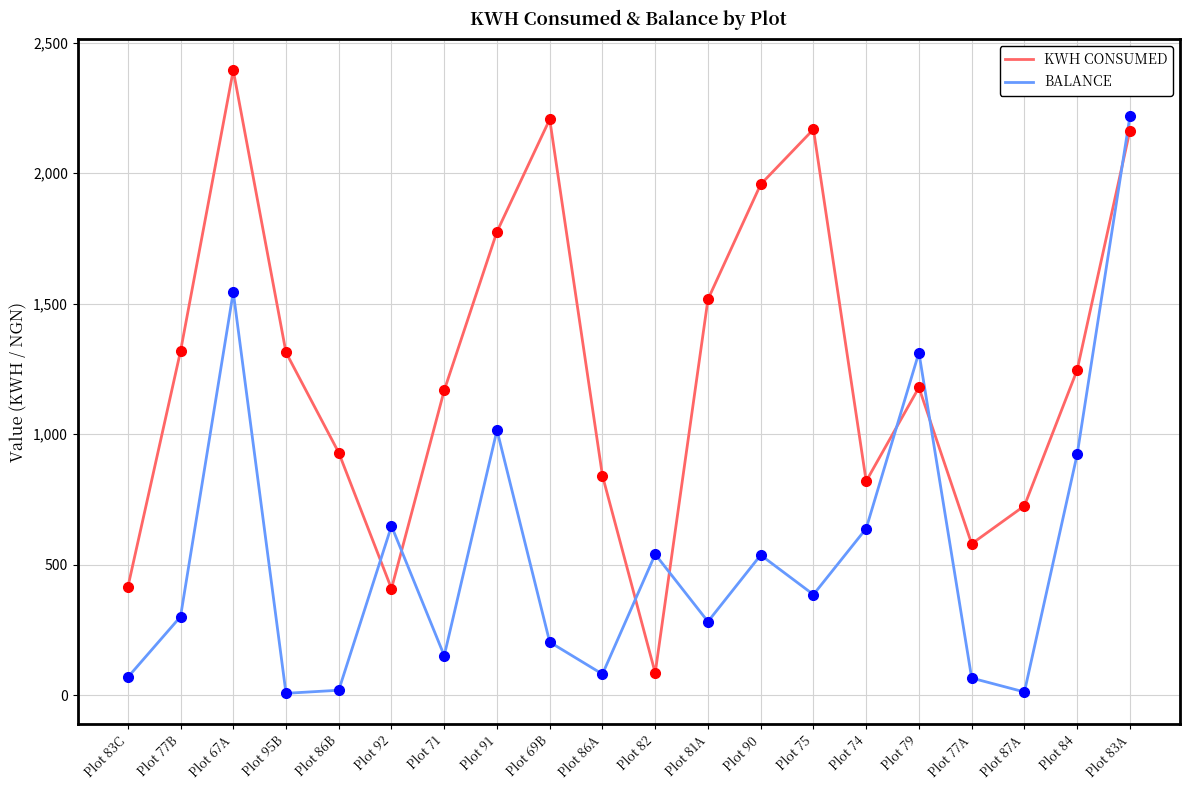

Where do KWH CONSUMED and BALANCE first cross each other?

Plot 86B and Plot 92